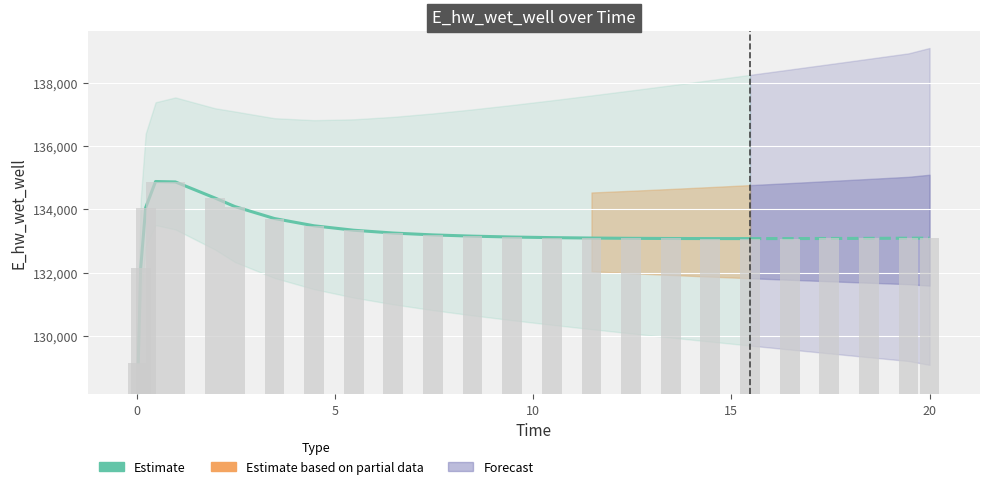

What is the difference between the maximum and minimum values?

5715.9